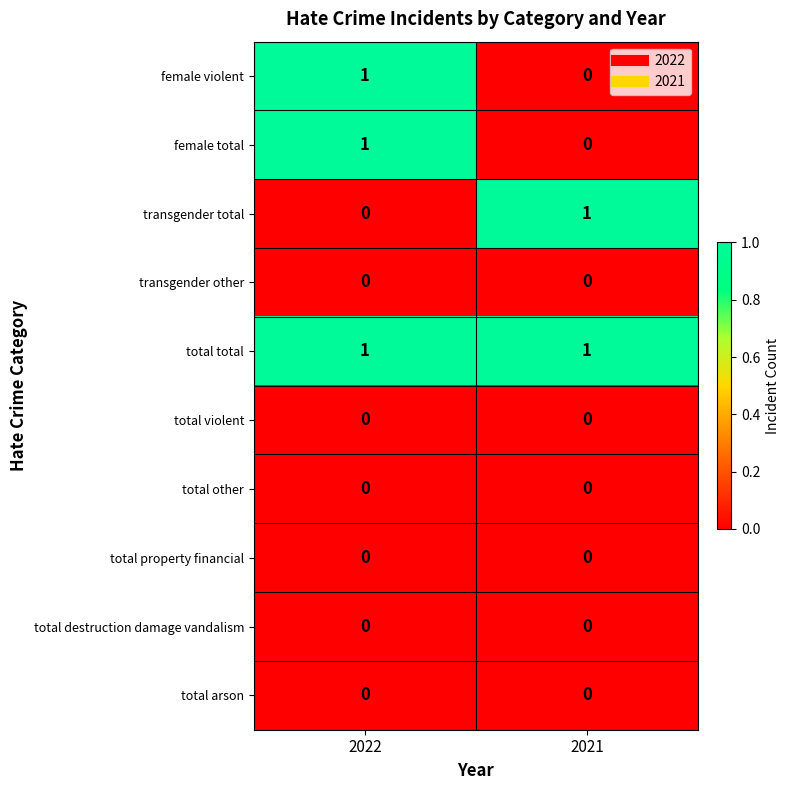

What is the maximum value shown in the chart?

1